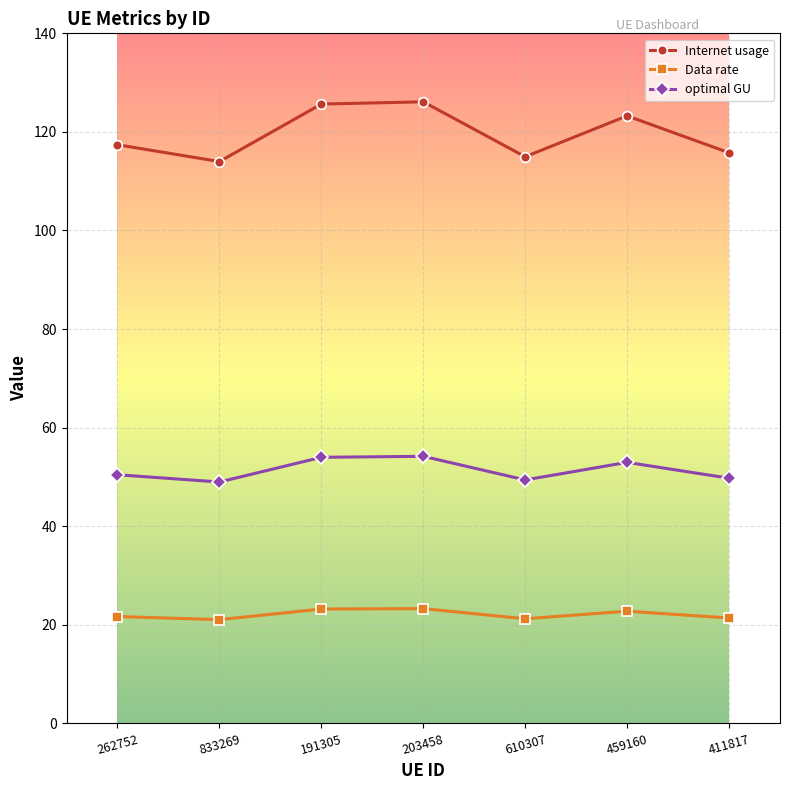

True or false: Internet usage has more than 1 points higher than both neighbors.

True